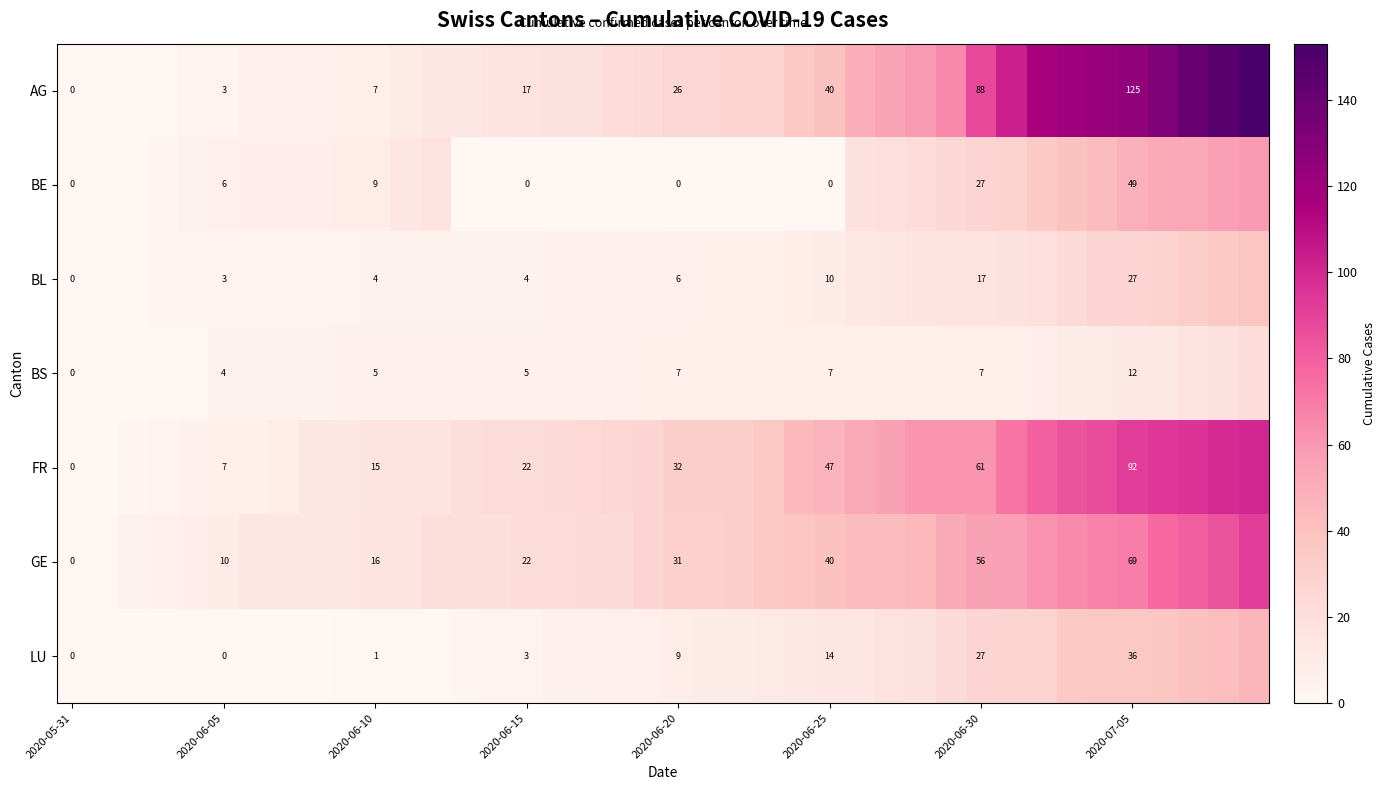

The LU series shows 21 at 2020-07-05. True or false?

False